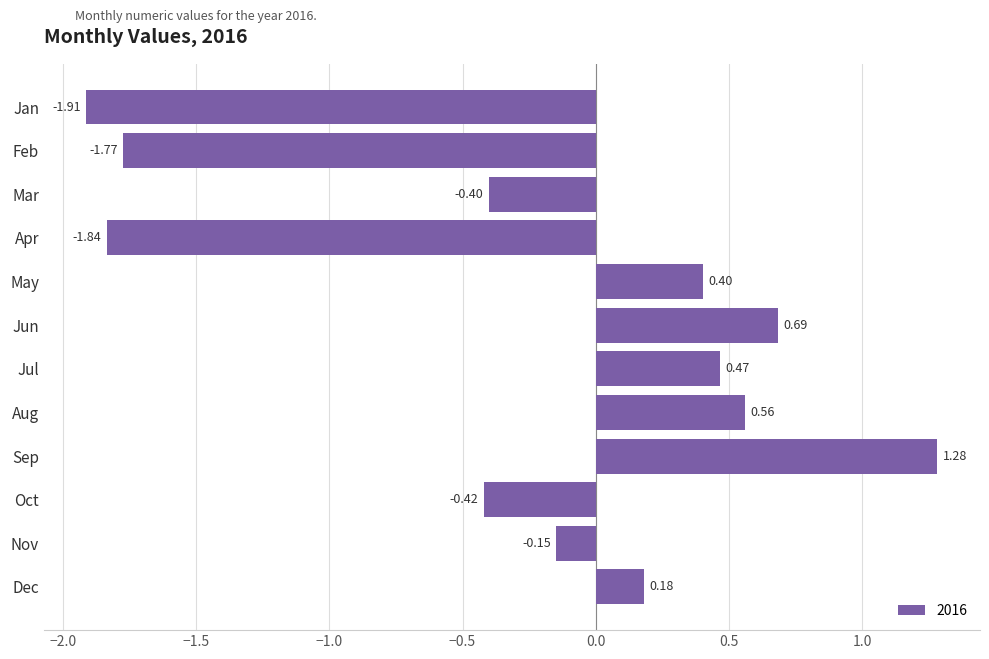

What is the approximate value at May?

0.4